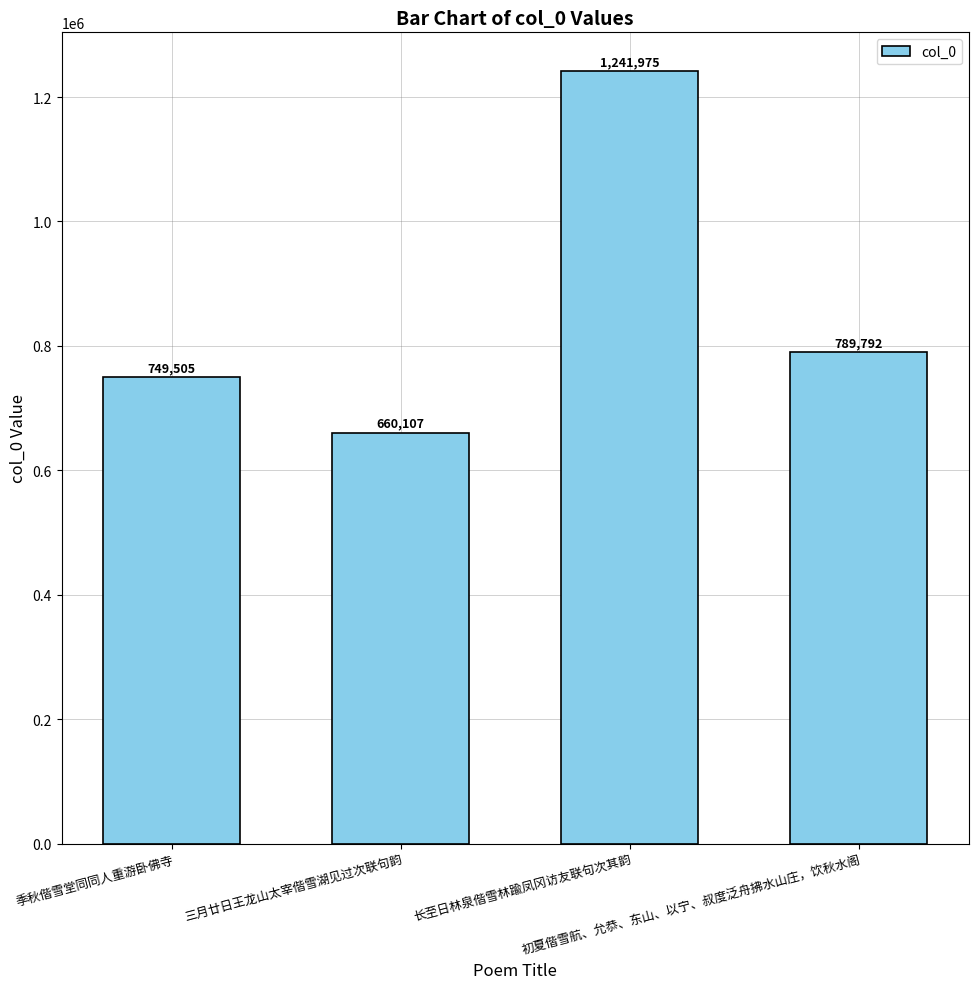

What is the sum of the values at 长至日林泉偕雪林踰凤冈访友联句次其韵 and 季秋偕雪堂同同人重游卧佛寺?

1991480